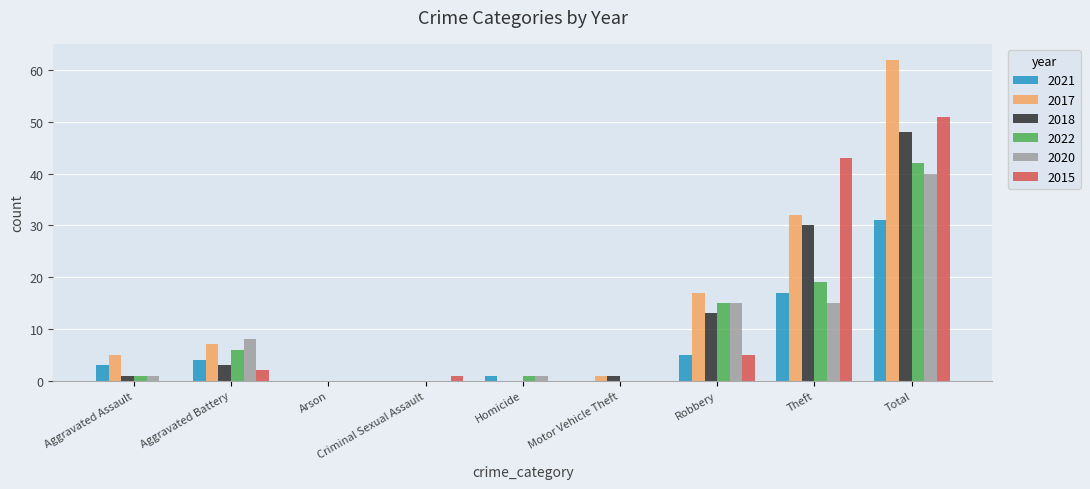

At which label does 2020 reach its peak?

Total